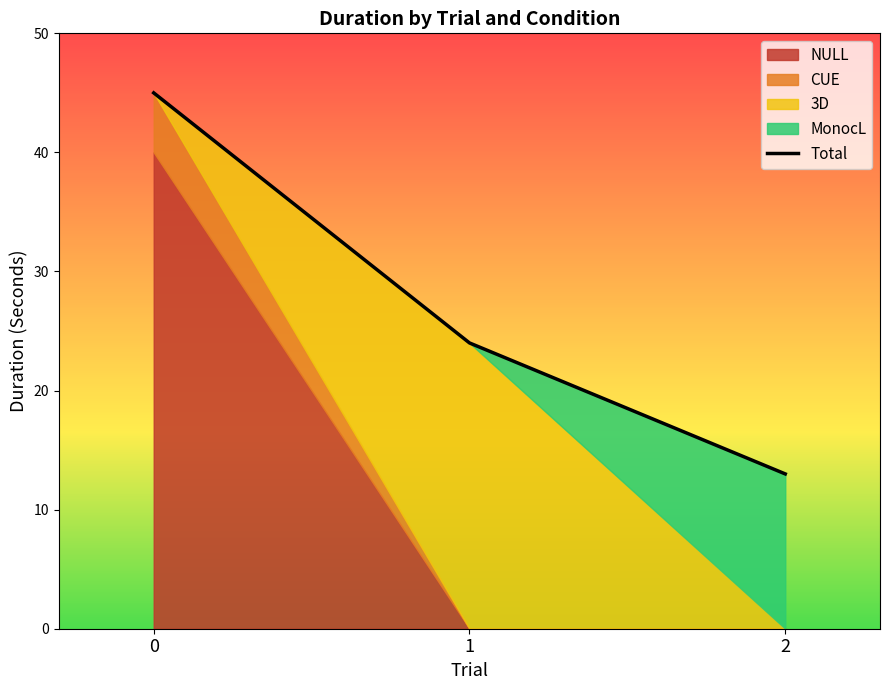

What is the sum of all values?

82